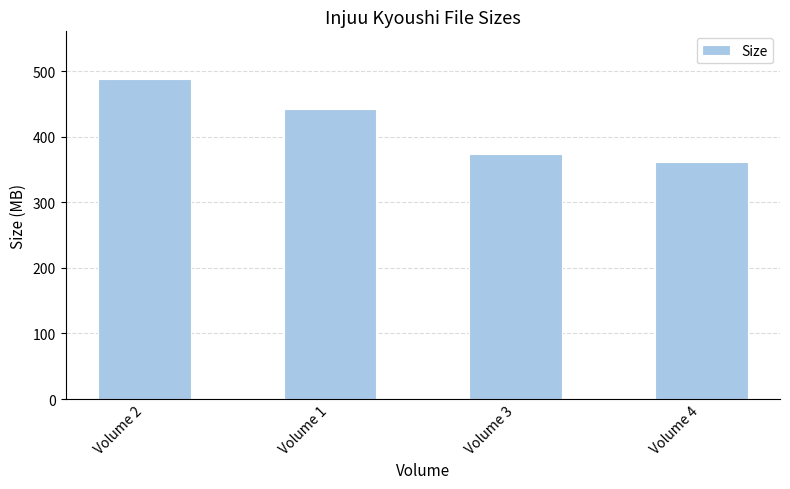

Which category has the lowest value across all series?

Volume 4